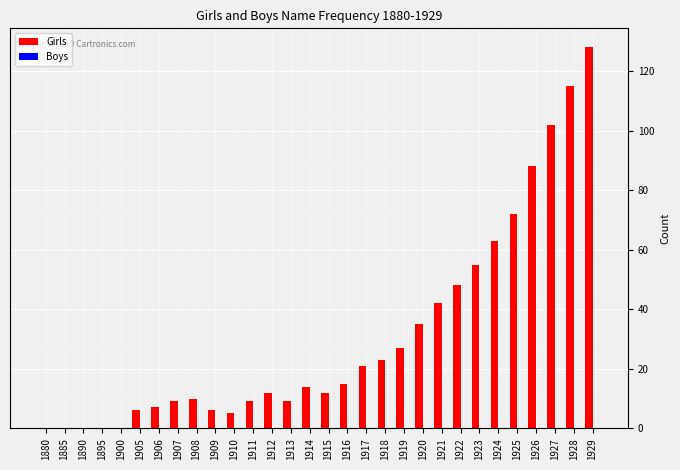

Between 1890 and 1906, which is larger?

1906